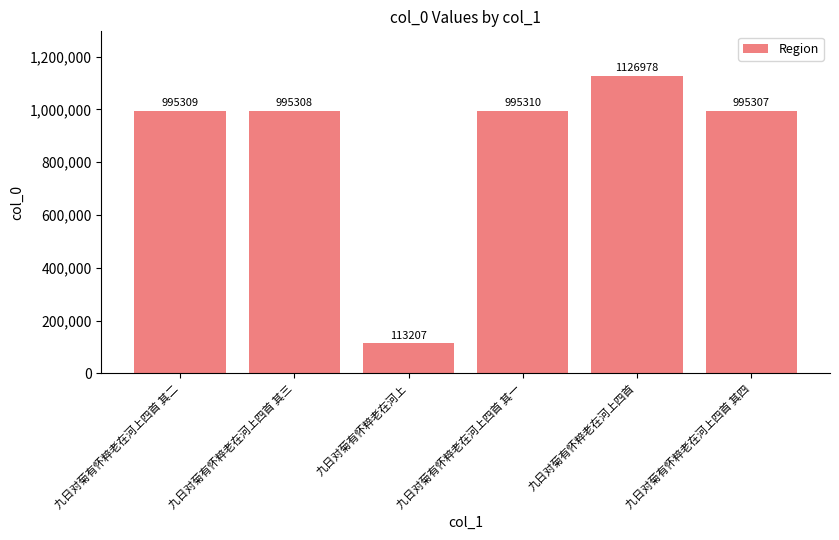

Reading left to right, extract all data points from this chart.

九日对菊有怀粹老在河上四首 其二=995309	九日对菊有怀粹老在河上四首 其三=995308	九日对菊有怀粹老在河上=113207	九日对菊有怀粹老在河上四首 其一=995310	九日对菊有怀粹老在河上四首=1126978	九日对菊有怀粹老在河上四首 其四=995307